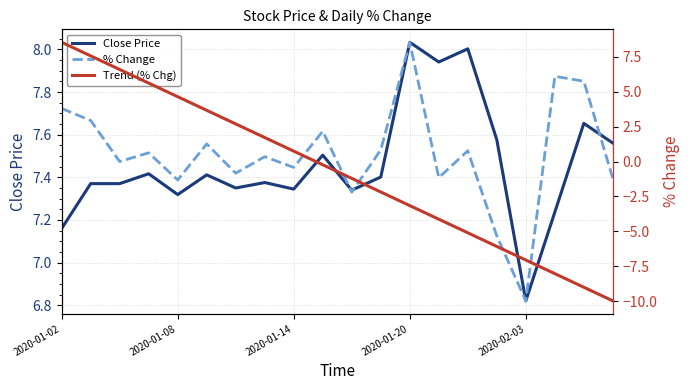

At how many categories does at least one series exceed -9?

20